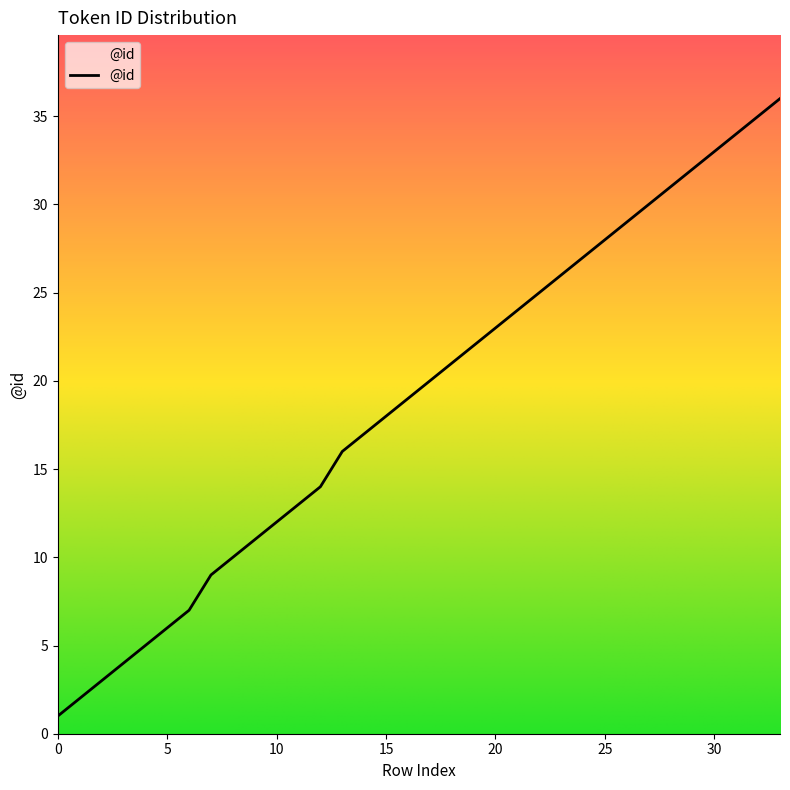

What is the difference between the maximum and minimum values?

35